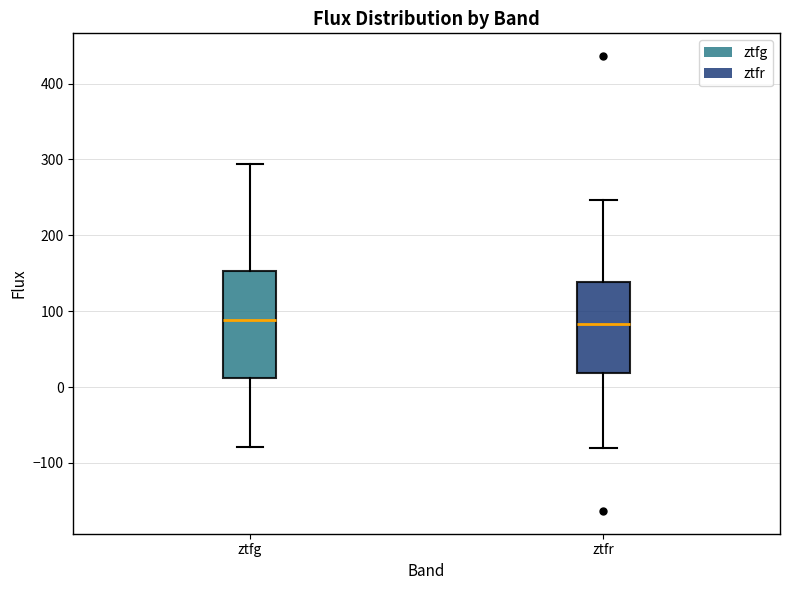

Which box is the tallest, from its lower edge to its upper edge?

ztfg